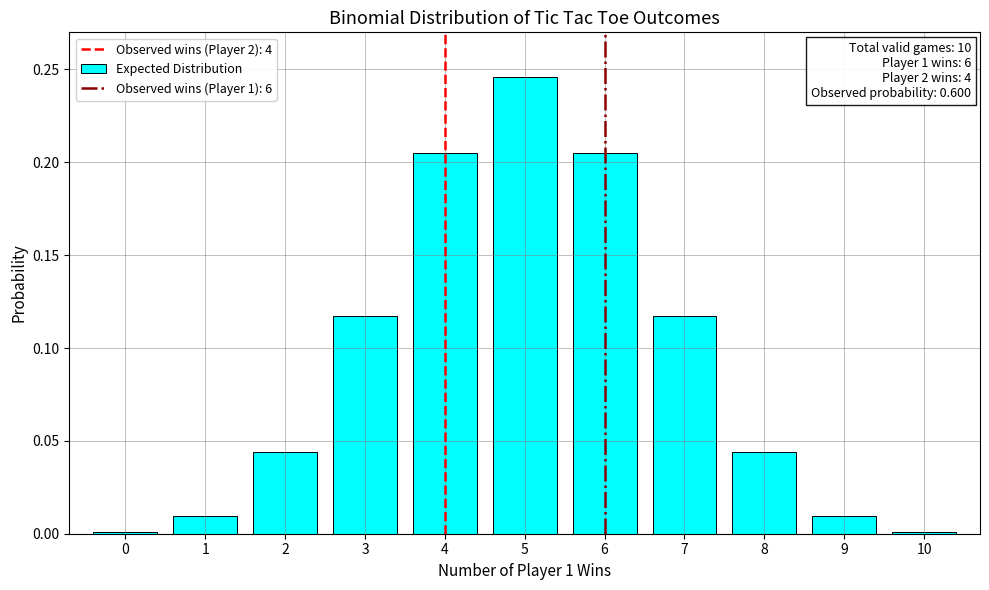

Which has a higher value, 3 or 9?

3